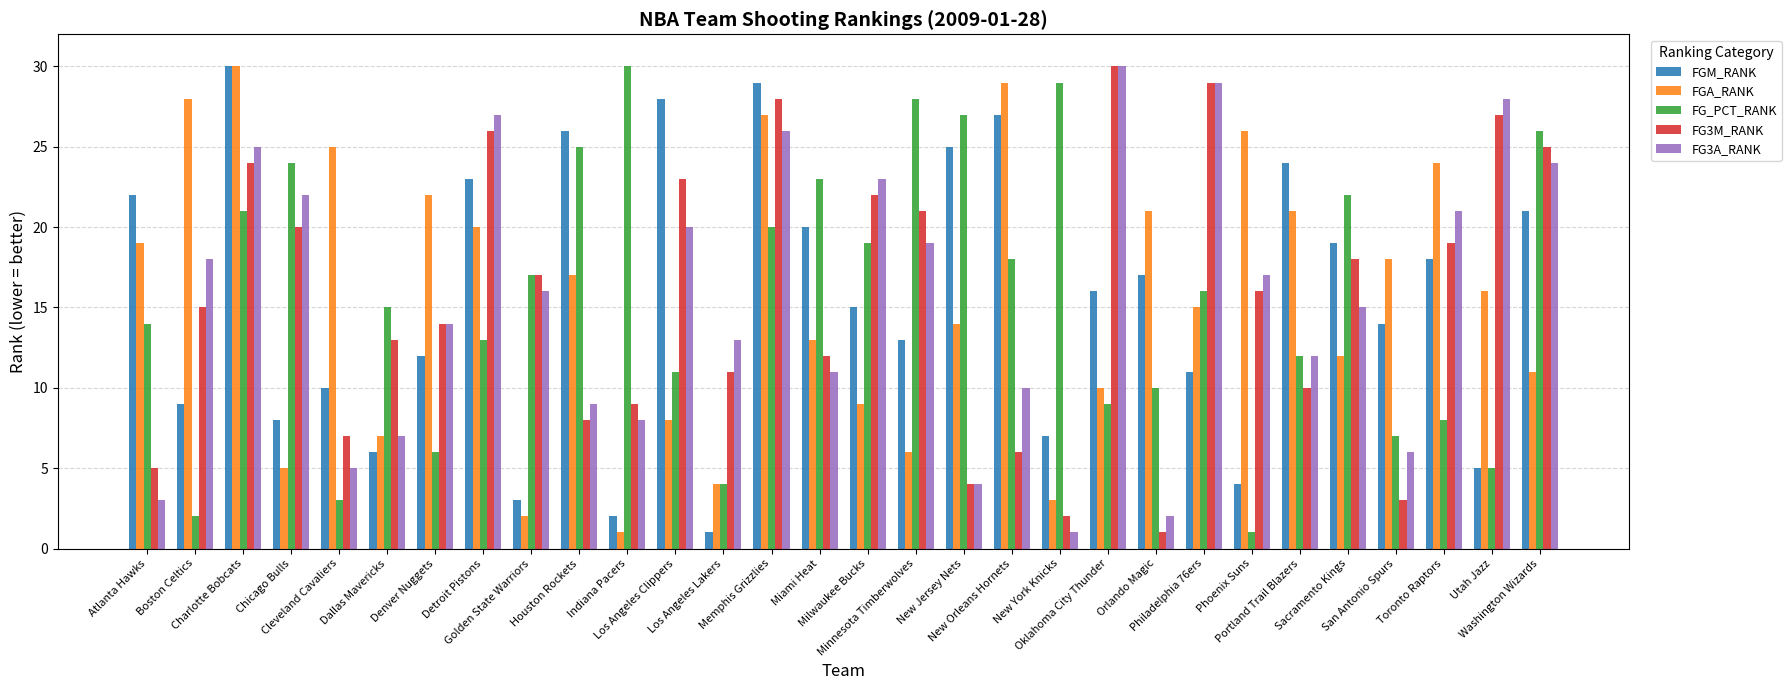

What is the value of the FG3M_RANK bar at the 20th from the left?

2